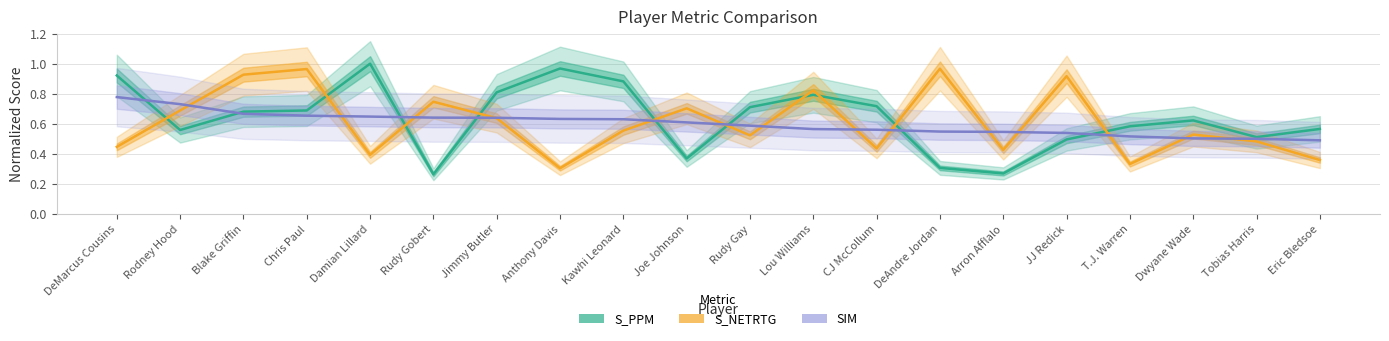

True or false: SIM has more than 2 points higher than both neighbors.

False